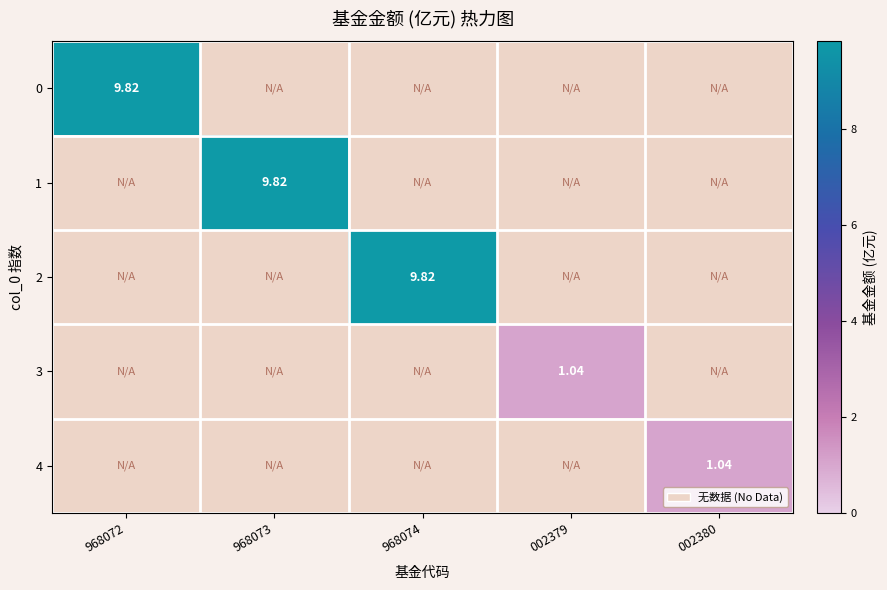

How many positive values does the 1 series have?

1